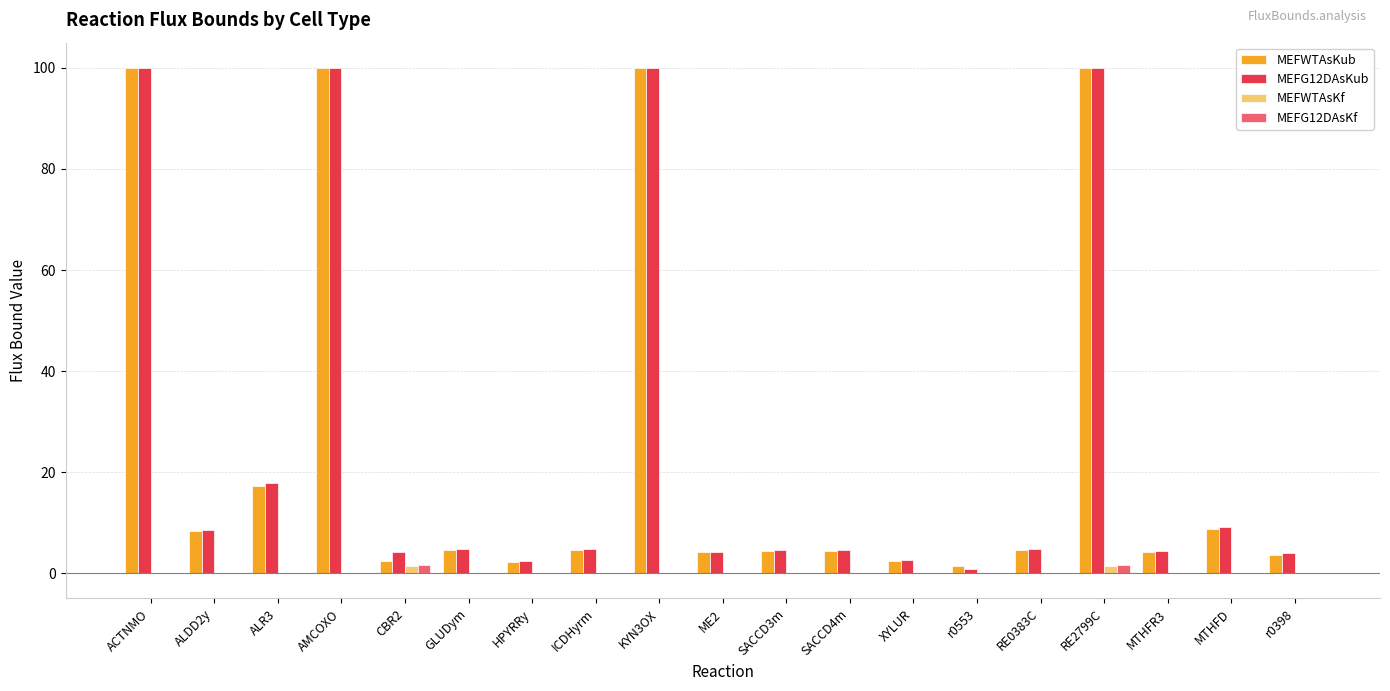

Is it true that MEFWTAsKub equals 1.2 at RE0383C?

False